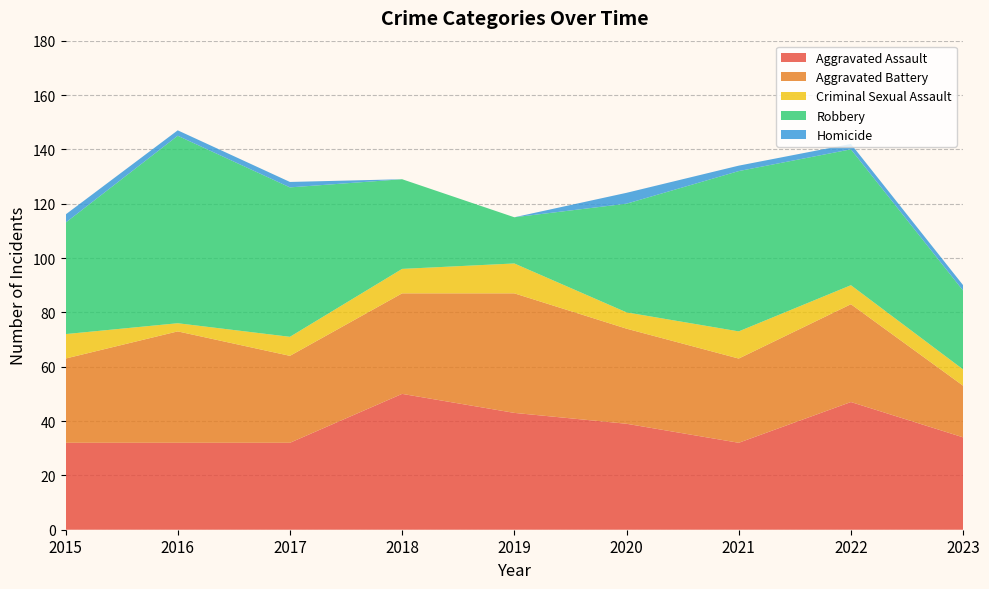

Reading left to right, extract all data points from this chart.

Aggravated Assault: 2015=32	2016=32	2017=32	2018=50	2019=43	2020=39	2021=32	2022=47	2023=34
Aggravated Battery: 2015=31	2016=41	2017=32	2018=37	2019=44	2020=35	2021=31	2022=36	2023=19
Criminal Sexual Assault: 2015=9	2016=3	2017=7	2018=9	2019=11	2020=6	2021=10	2022=7	2023=6
Robbery: 2015=41	2016=69	2017=55	2018=33	2019=17	2020=40	2021=59	2022=50	2023=29
Homicide: 2015=3	2016=2	2017=2	2018=0	2019=0	2020=4	2021=2	2022=2	2023=2